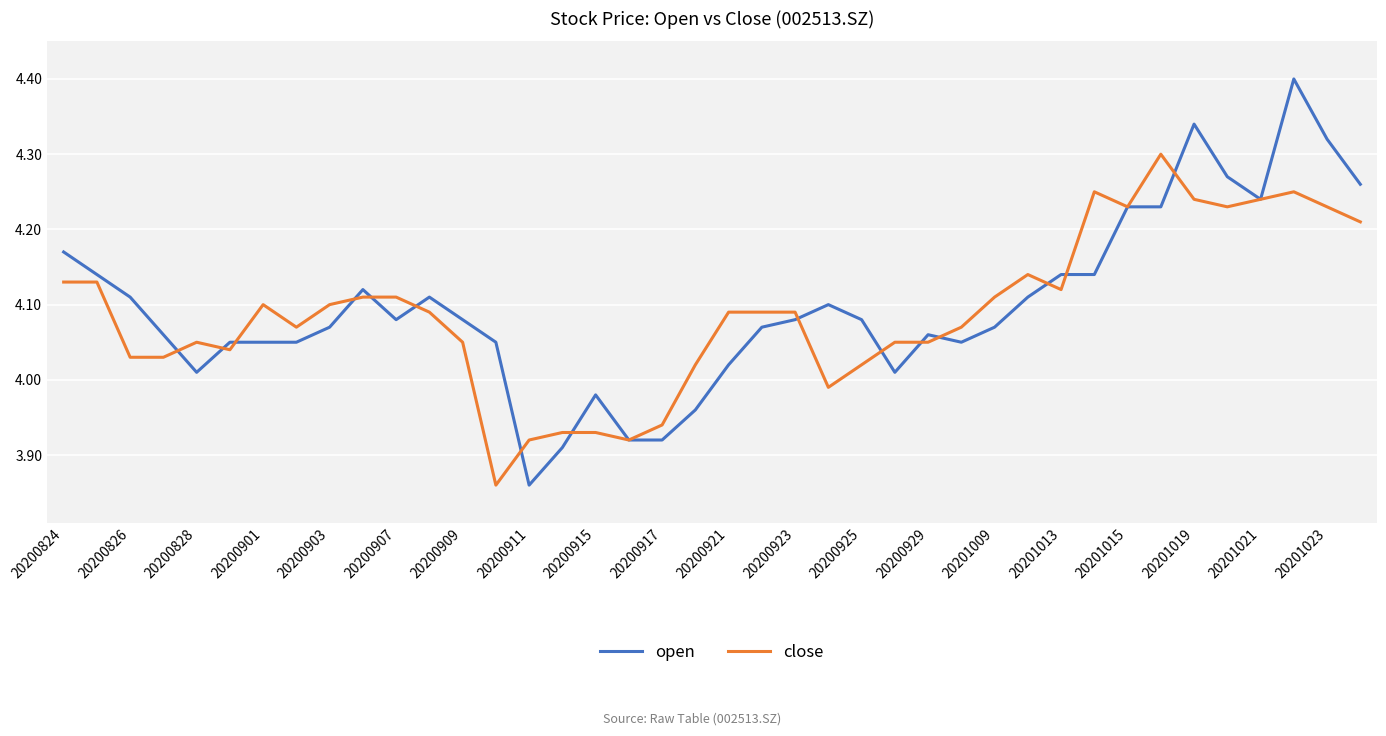

List the series in order of their peak value, lowest first.

close, open